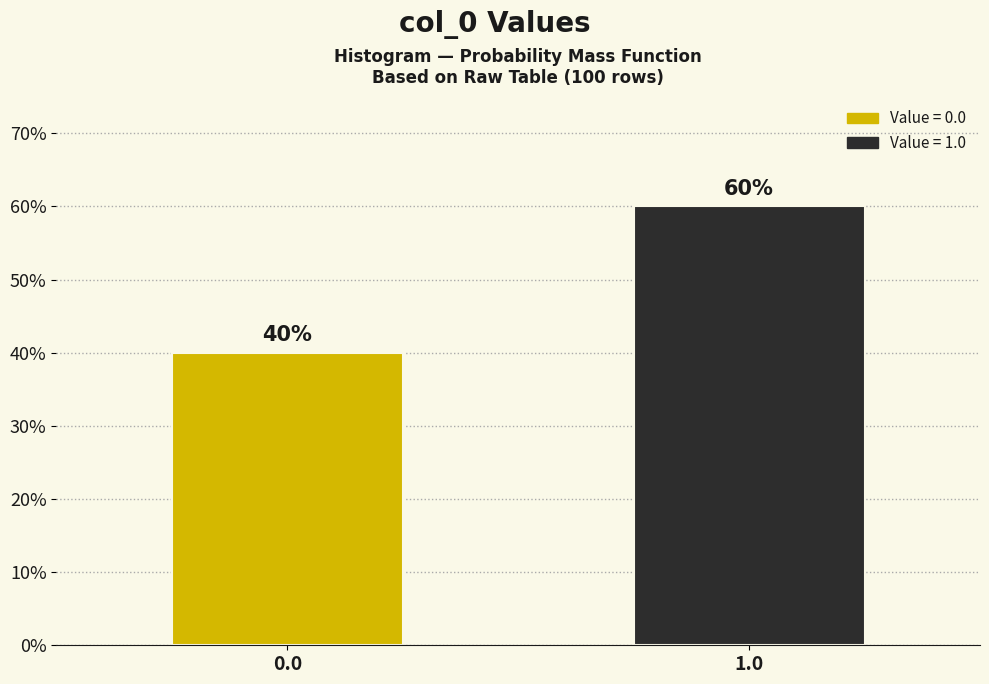

Reading left to right, what are all the values shown in this chart?

40	60